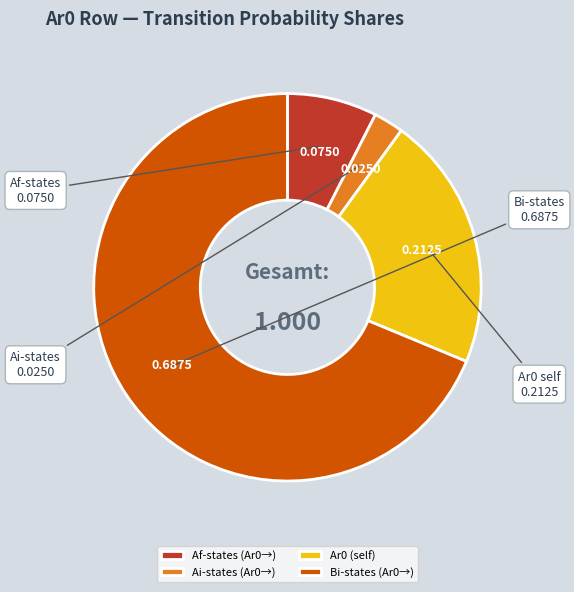

Do Ai-states (Ar0→) and Ar0 (self) together represent more than half of the pie?

No